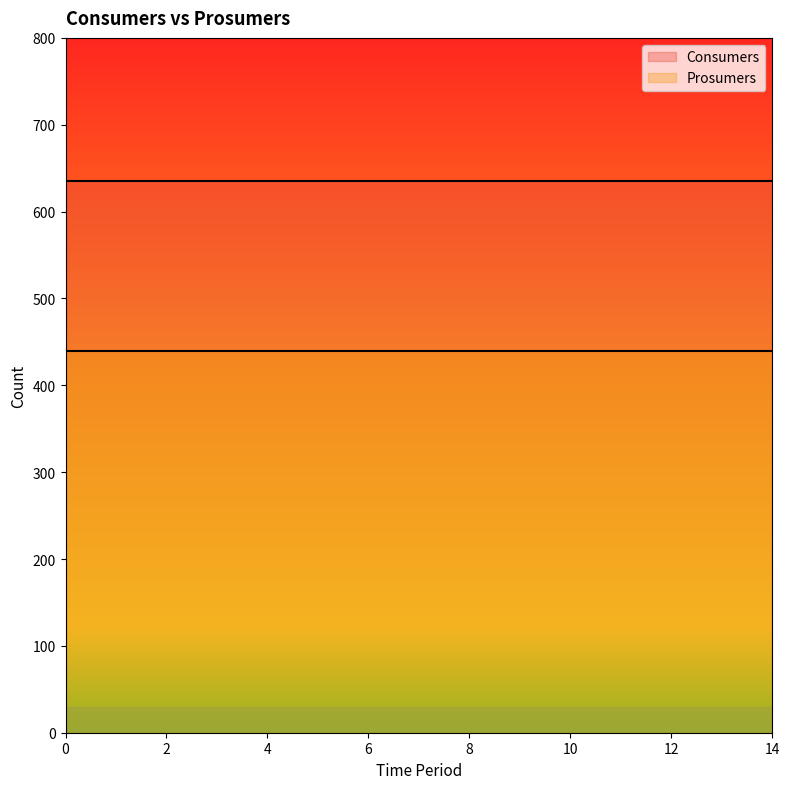

What is the value of the Consumers point at the 7th from the left?

635